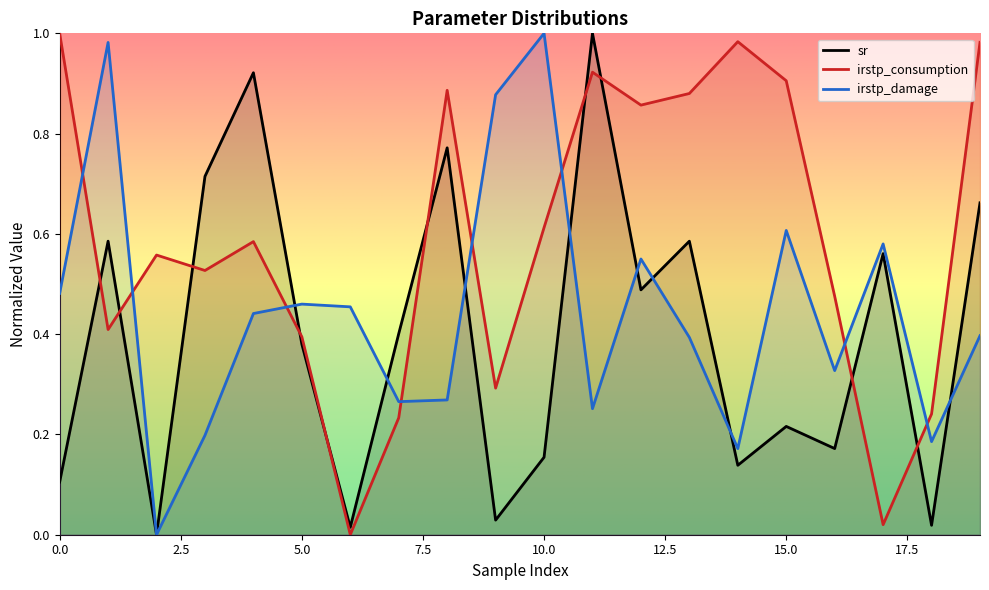

At which label is irstp_damage closest to 0?

2